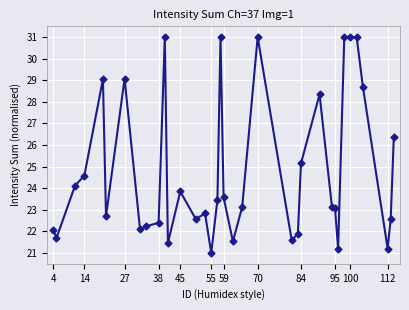

True or false: there are more than 0 points higher than both neighbors.

True